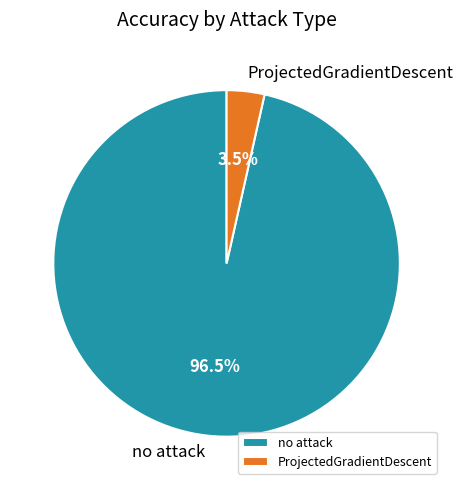

Is no attack the majority of the pie?

Yes